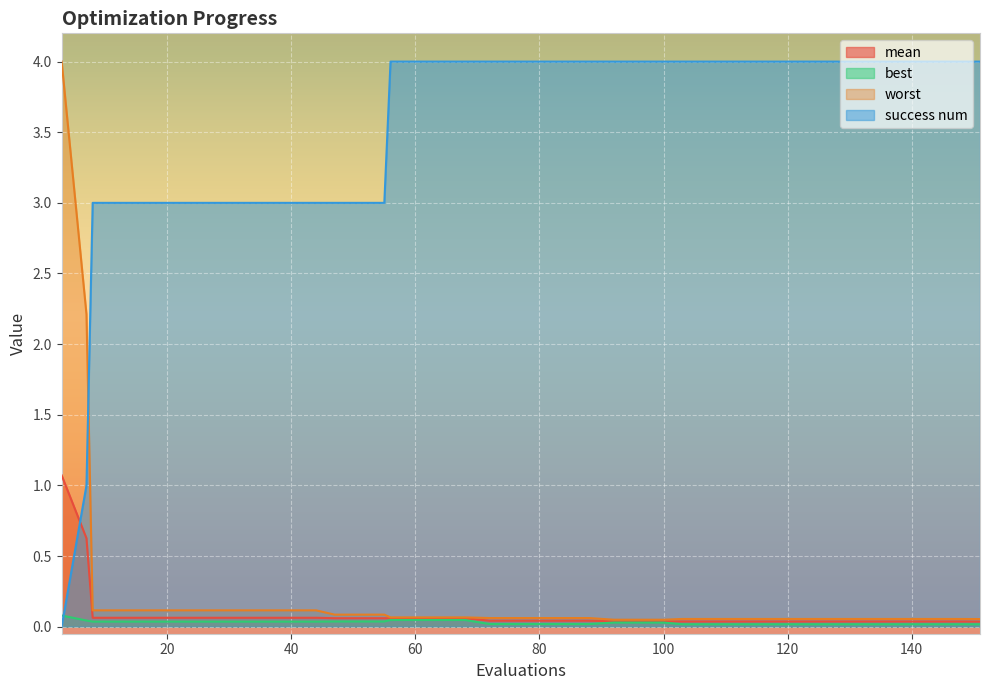

Reading right to left, transcribe all the data shown in this chart.

mean: 0.0	0.0	0.0	0.0	0.0	0.0	0.0	0.0	0.0	0.0	0.0	0.0	0.0	0.0	0.0	0.0	0.0	0.0	0.0	0.0	0.0	0.1	0.1	0.1	0.1	0.1	0.1	0.1	0.1	0.1	0.1	0.1	0.1	0.1	0.1	0.1	0.1	0.1	0.6	1.1
best: 0.0	0.0	0.0	0.0	0.0	0.0	0.0	0.0	0.0	0.0	0.0	0.0	0.0	0.0	0.0	0.0	0.0	0.0	0.0	0.0	0.0	0.0	0.0	0.0	0.0	0.0	0.0	0.0	0.0	0.0	0.0	0.0	0.0	0.0	0.0	0.0	0.0	0.0	0.0	0.1
worst: 0.1	0.1	0.1	0.1	0.1	0.1	0.1	0.1	0.1	0.1	0.1	0.1	0.1	0.0	0.0	0.0	0.1	0.1	0.1	0.1	0.1	0.1	0.1	0.1	0.1	0.1	0.1	0.1	0.1	0.1	0.1	0.1	0.1	0.1	0.1	0.1	0.1	0.1	2.2	4.0
success num: 4.0	4.0	4.0	4.0	4.0	4.0	4.0	4.0	4.0	4.0	4.0	4.0	4.0	4.0	4.0	4.0	4.0	4.0	4.0	4.0	4.0	4.0	4.0	4.0	4.0	3.0	3.0	3.0	3.0	3.0	3.0	3.0	3.0	3.0	3.0	3.0	3.0	3.0	1.0	0.0